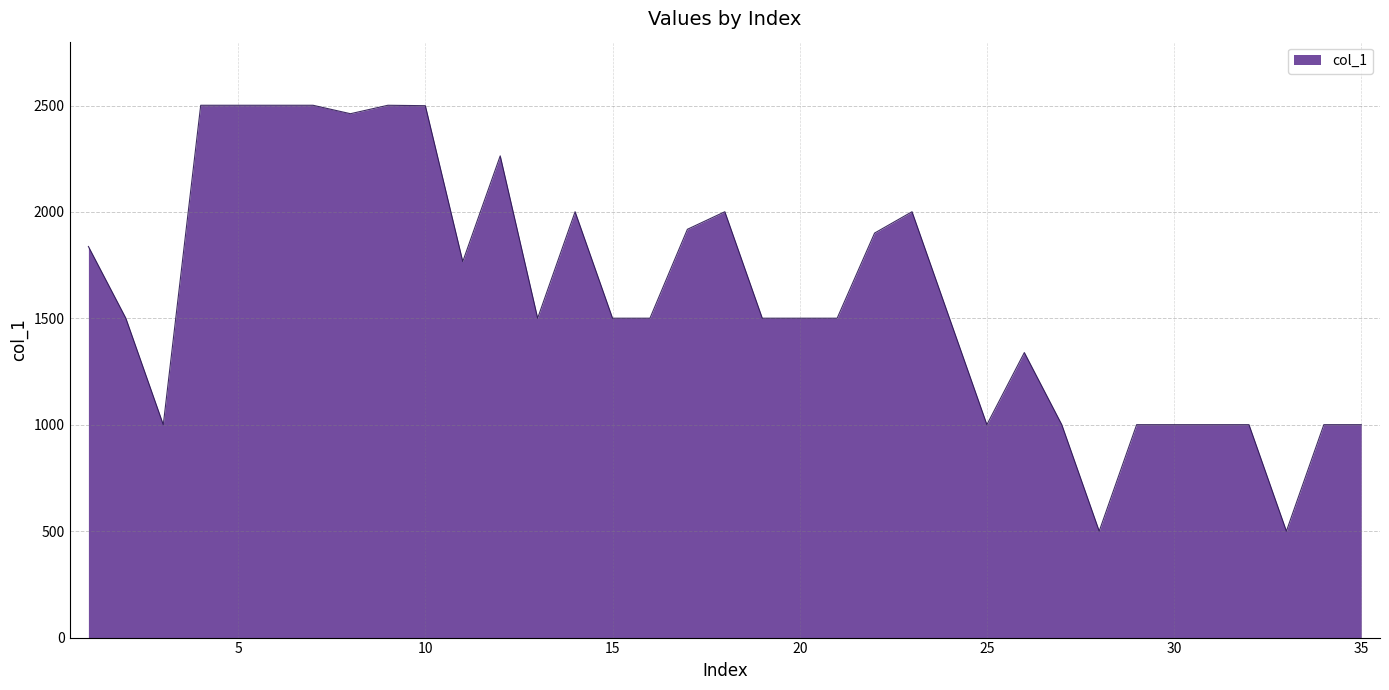

What is the maximum value shown in the chart?

2501.2